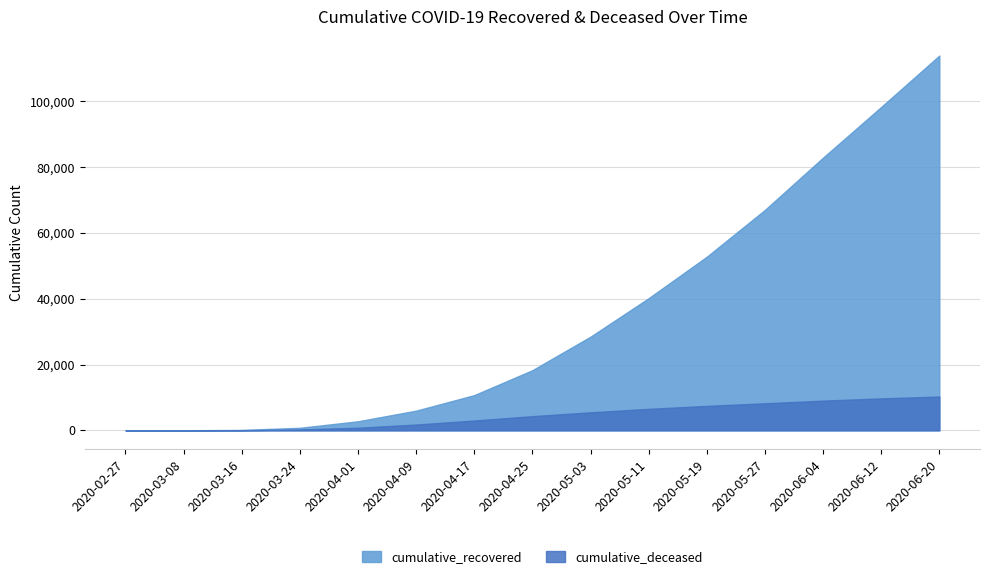

What are all the series names shown in the legend?

cumulative_recovered, cumulative_deceased